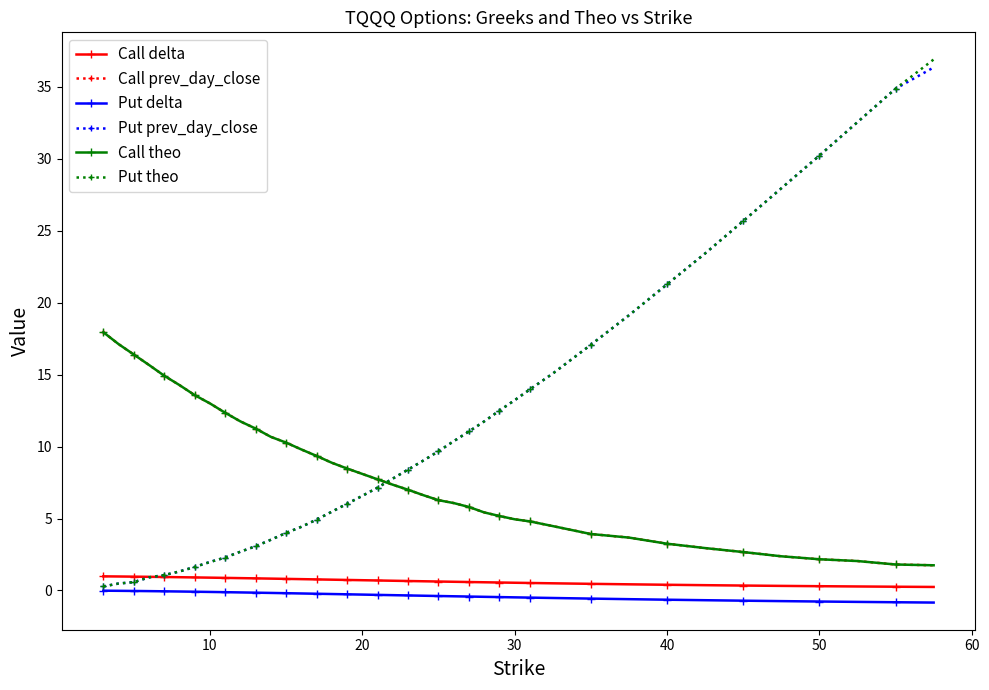

What are all the series names shown in the legend?

Call delta, Call prev_day_close, Put delta, Put prev_day_close, Call theo, Put theo